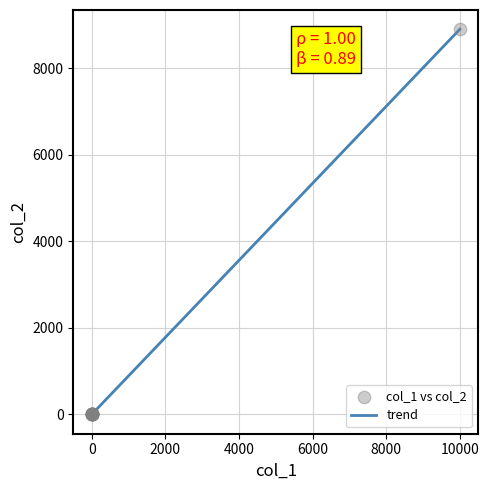

What is the difference between the maximum and minimum values?

8900.0